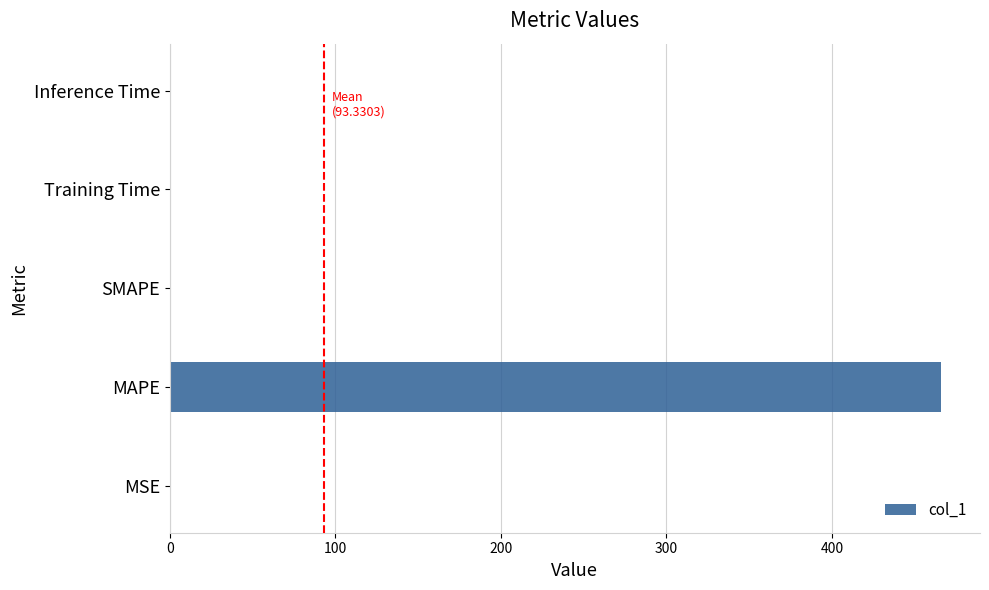

What is the sum of all values?

466.7